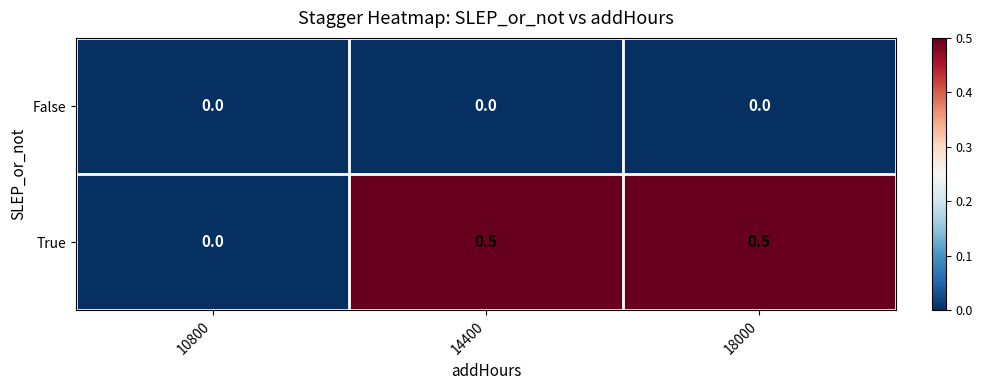

Is the value of False at 14400 greater than the value of True at 14400?

No